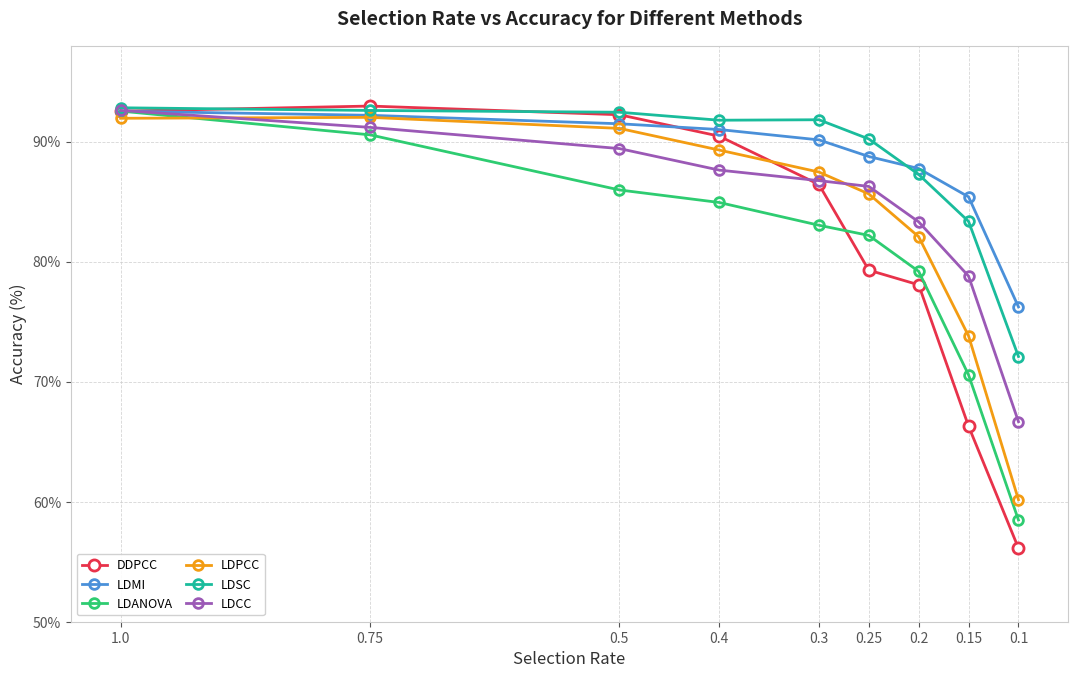

True or false: LDCC and LDSC intersect in this chart.

False